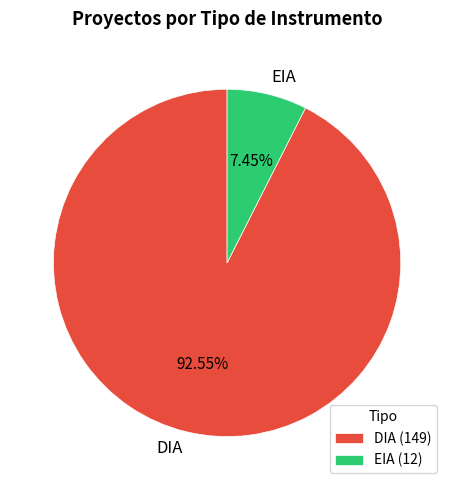

To the nearest percent, what portion does EIA represent?

7%